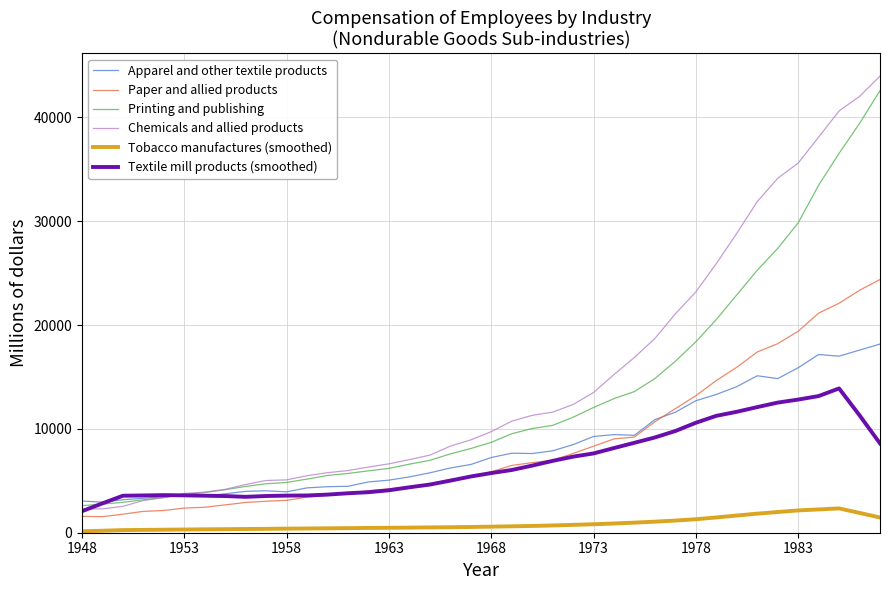

Which series has the largest range (max minus min)?

Chemicals and allied products